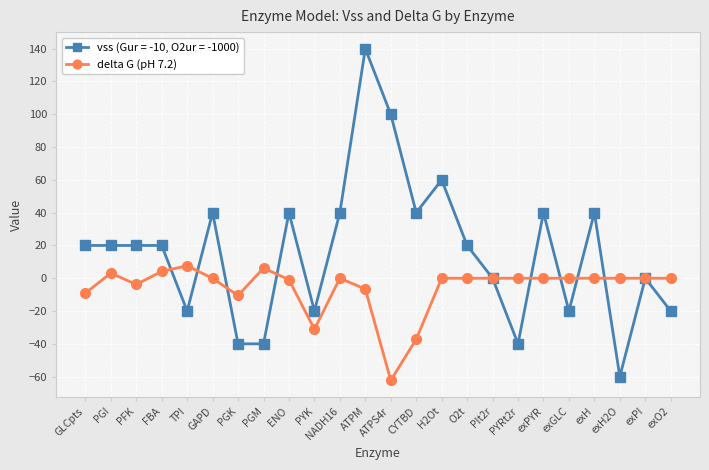

At which category does delta G (pH 7.2) reach its first local peak?

PGI